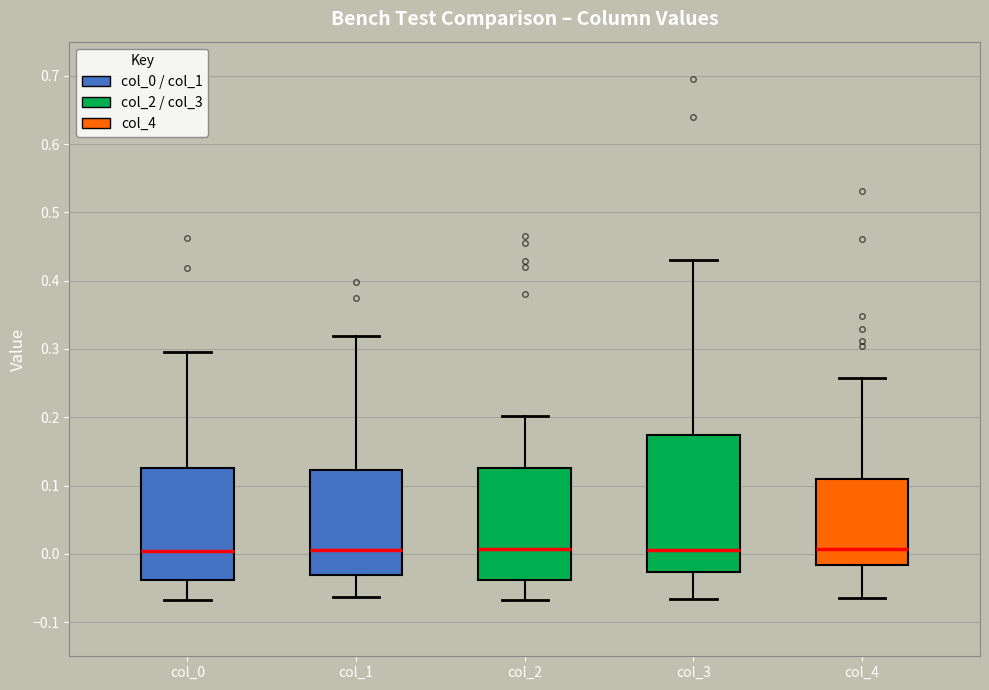

Reading left to right, read every box against the y-axis: the position of its median line, the range the box covers, and the ends of its whiskers. The values are not printed on the chart, so give them approximately, as read against the axis.

col_0: median 0.00, box -0.04 to 0.13, whiskers -0.07 to 0.30
col_1: median 0.01, box -0.03 to 0.12, whiskers -0.06 to 0.32
col_2: median 0.01, box -0.04 to 0.13, whiskers -0.07 to 0.20
col_3: median 0.01, box -0.03 to 0.17, whiskers -0.07 to 0.43
col_4: median 0.01, box -0.02 to 0.11, whiskers -0.06 to 0.26